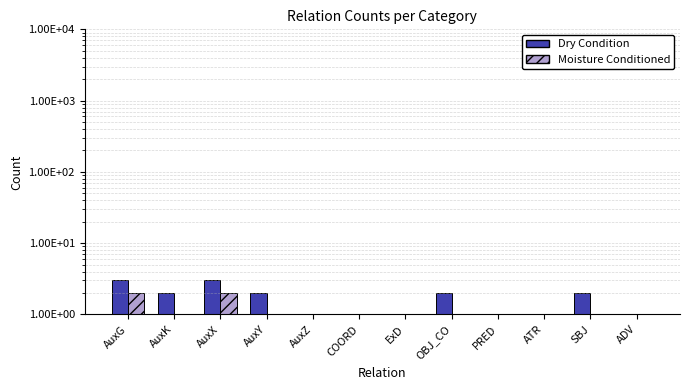

Are the bars horizontal?

No